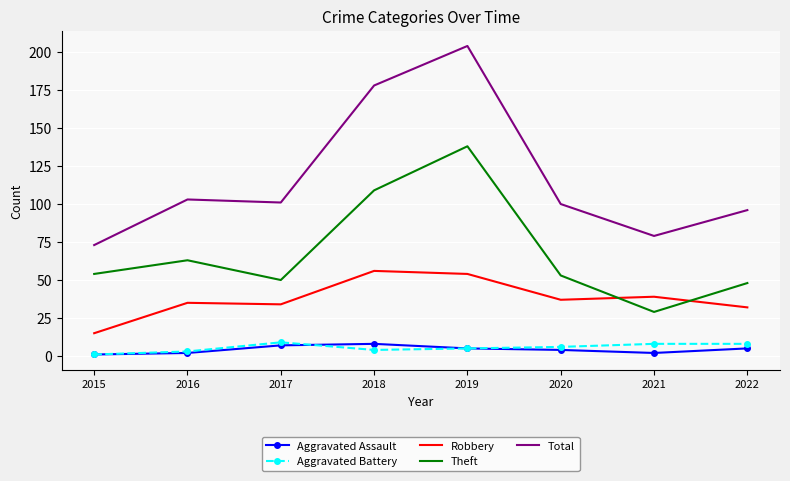

What is the maximum value shown in the chart?

204